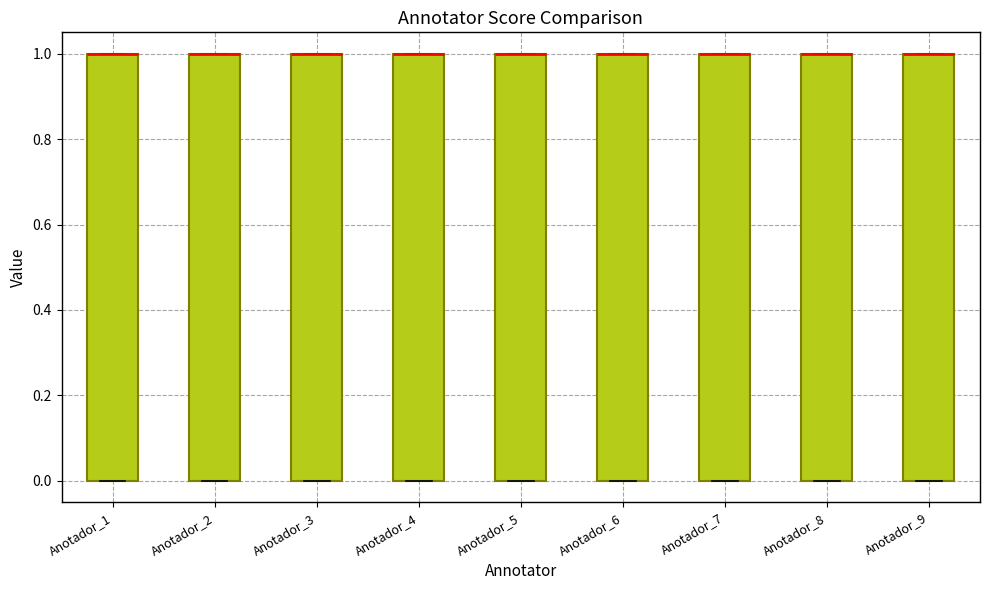

Reading left to right, transcribe this box plot: for each box, give where its median line is, the range the box spans, and where its two whiskers end, as read against the y-axis. The values are not printed on the chart, so give them approximately, as read against the axis.

Anotador_1: median 1 (drawn on the box's upper edge), box 0 to 1, whiskers 0 to 1
Anotador_2: median 1 (drawn on the box's upper edge), box 0 to 1, whiskers 0 to 1
Anotador_3: median 1 (drawn on the box's upper edge), box 0 to 1, whiskers 0 to 1
Anotador_4: median 1 (drawn on the box's upper edge), box 0 to 1, whiskers 0 to 1
Anotador_5: median 1 (drawn on the box's upper edge), box 0 to 1, whiskers 0 to 1
Anotador_6: median 1 (drawn on the box's upper edge), box 0 to 1, whiskers 0 to 1
Anotador_7: median 1 (drawn on the box's upper edge), box 0 to 1, whiskers 0 to 1
Anotador_8: median 1 (drawn on the box's upper edge), box 0 to 1, whiskers 0 to 1
Anotador_9: median 1 (drawn on the box's upper edge), box 0 to 1, whiskers 0 to 1